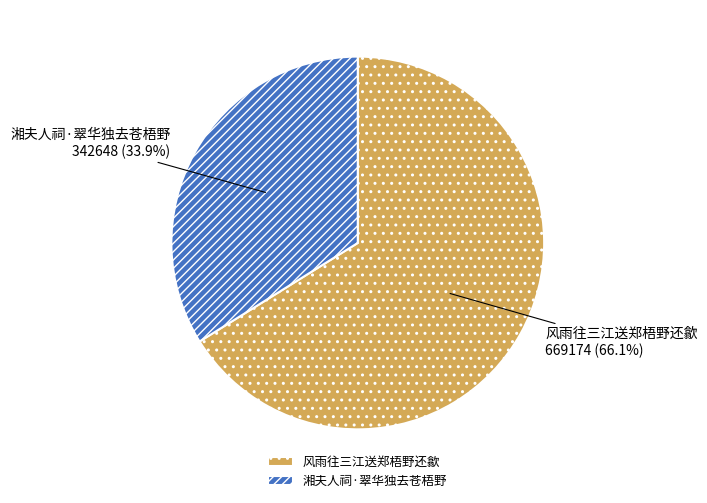

To the nearest percent, what percentage of the pie is 风雨往三江送郑梧野还歙?

66%